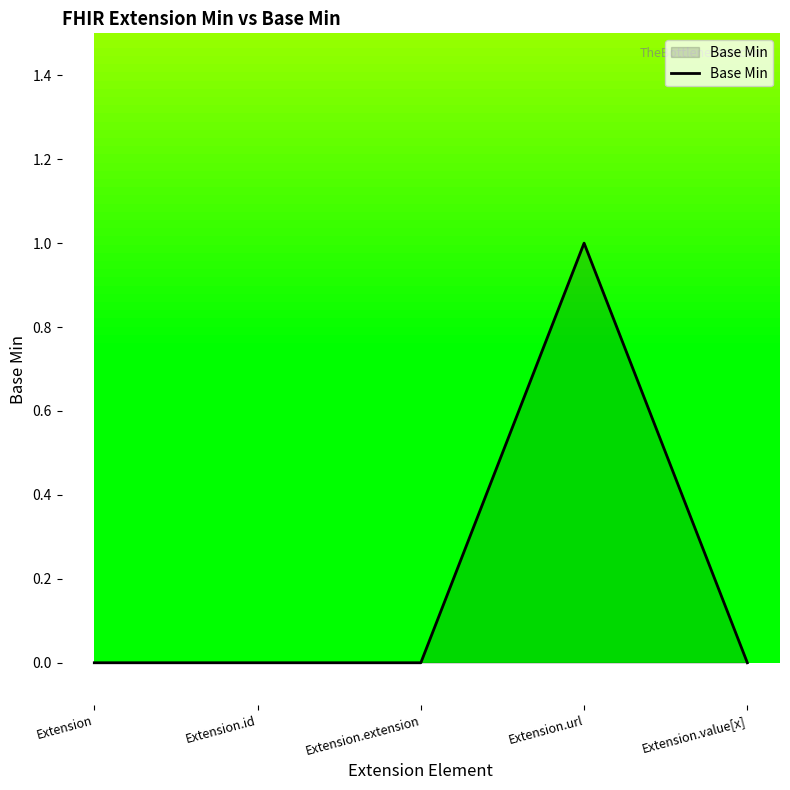

Does the chart display data point markers on the line(s)?

No